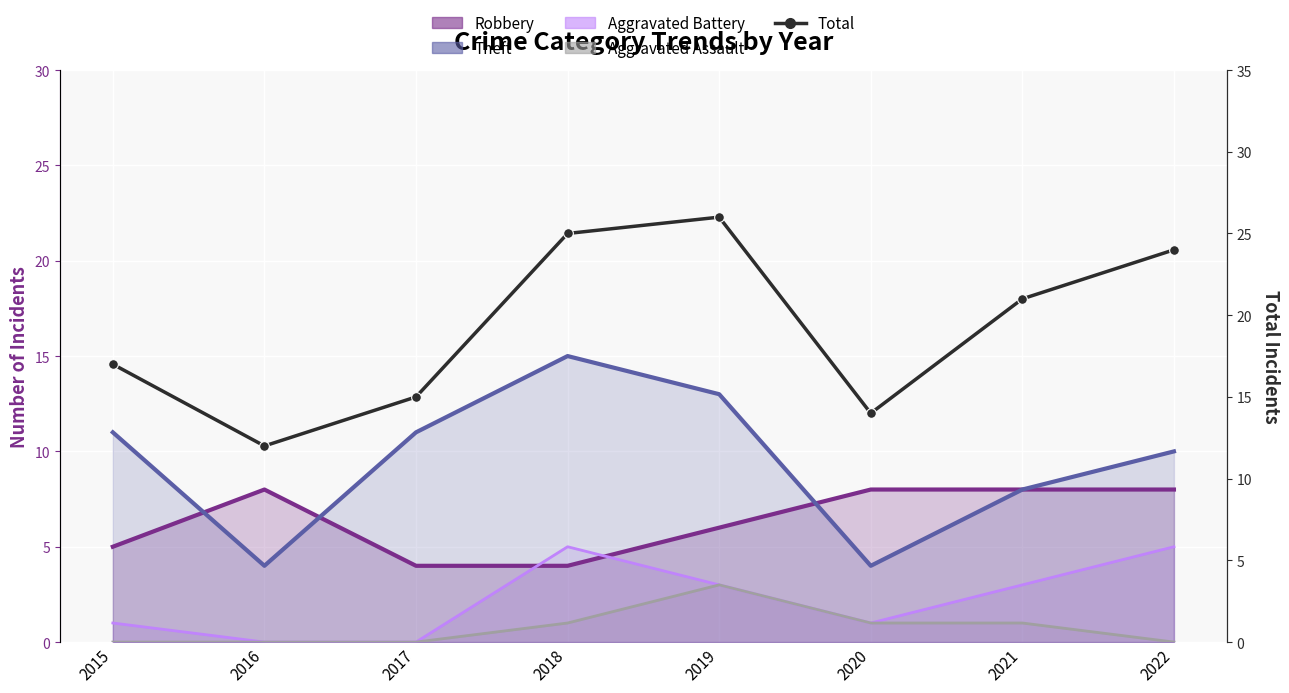

True or false: Theft and Aggravated Assault cross at least once.

False